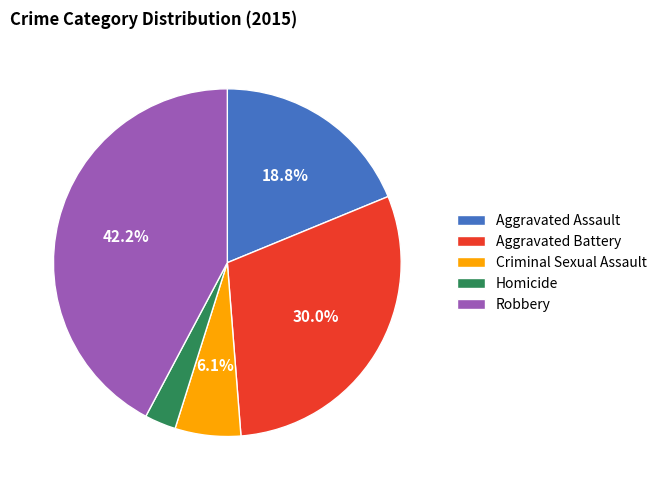

Which slice is the largest?

Robbery